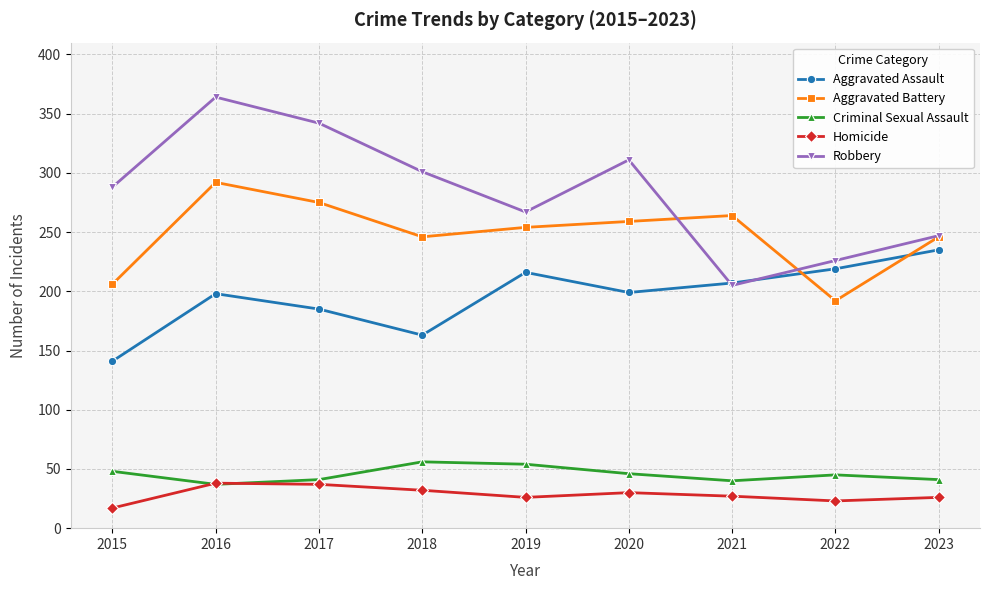

What is the value of the Aggravated Battery point at the 1st from the left?

206